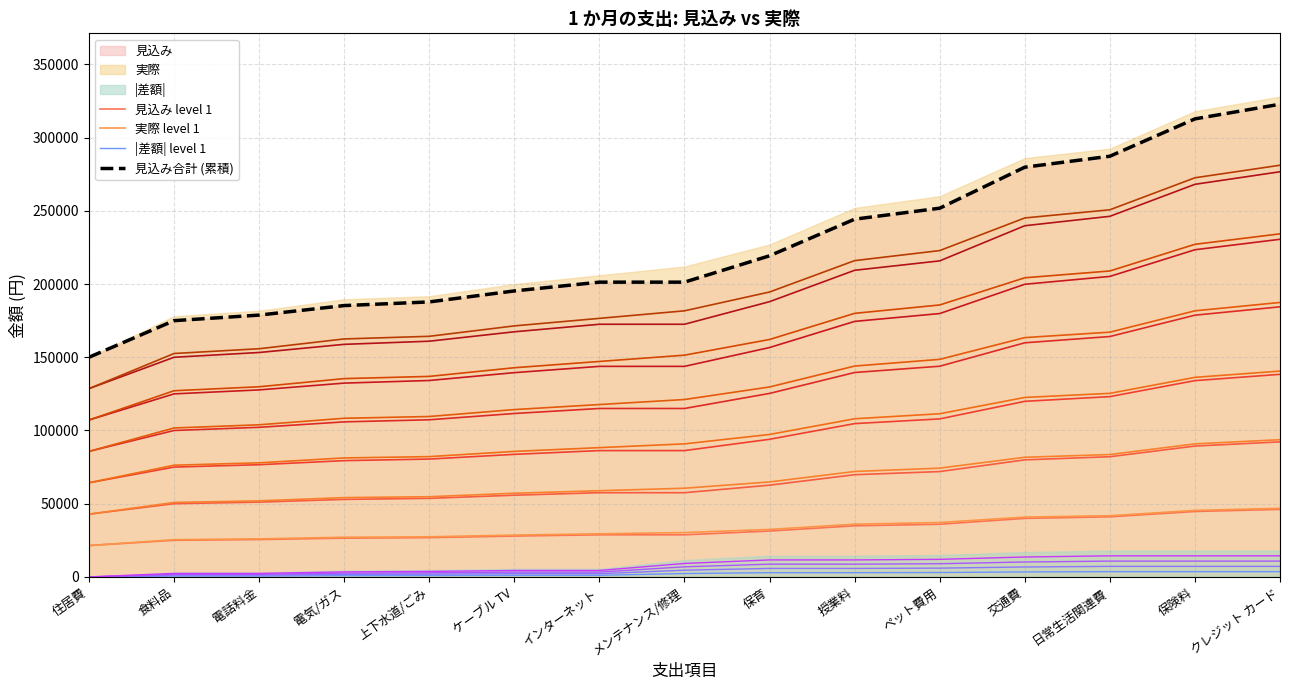

What is the spread (max minus min) of values at 交通費?

276400.0